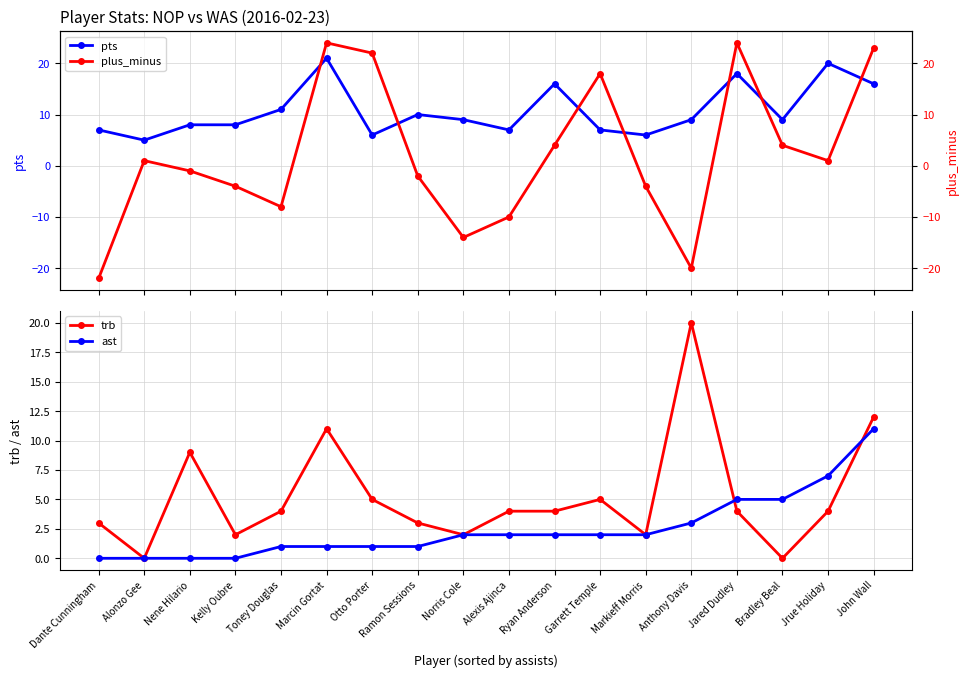

Where is trb nearest to the value 10?

Nene Hilario